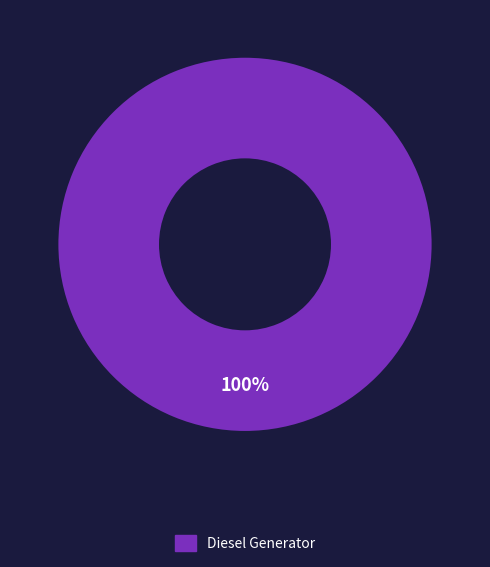

The Diesel Generator slice represents 94% of the pie. True or false?

False